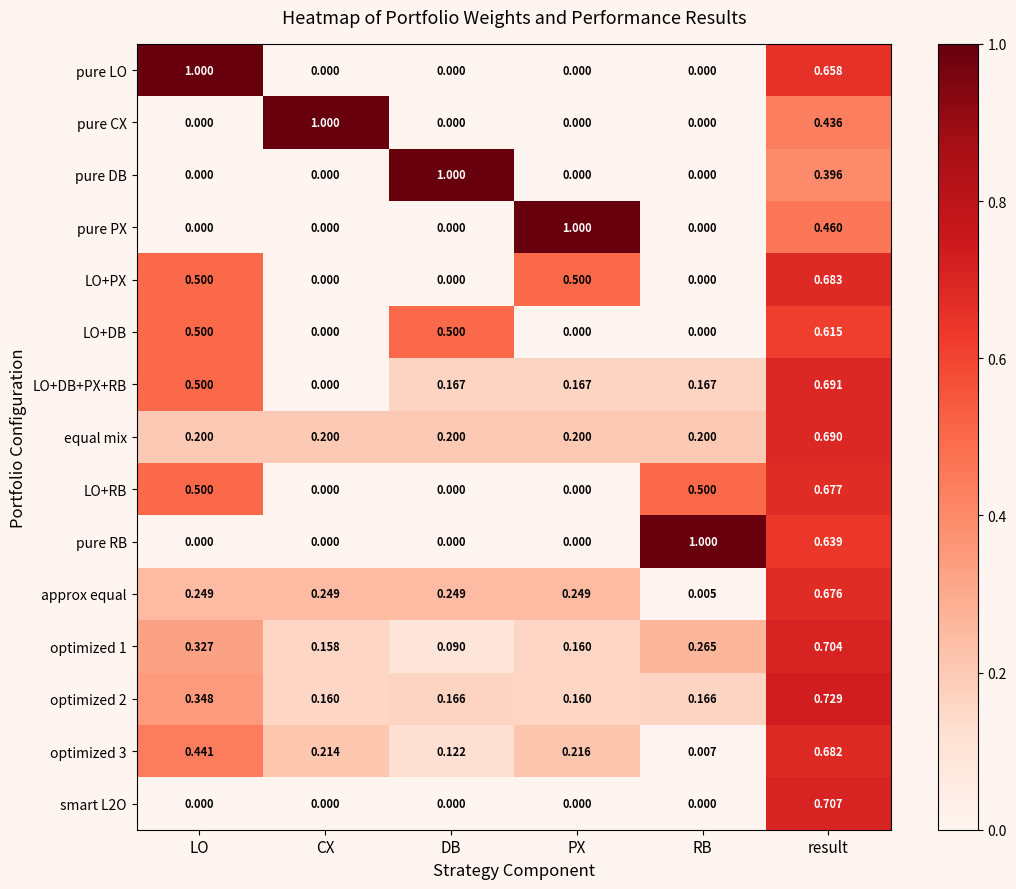

What is the difference between the highest and lowest values at CX?

1.0